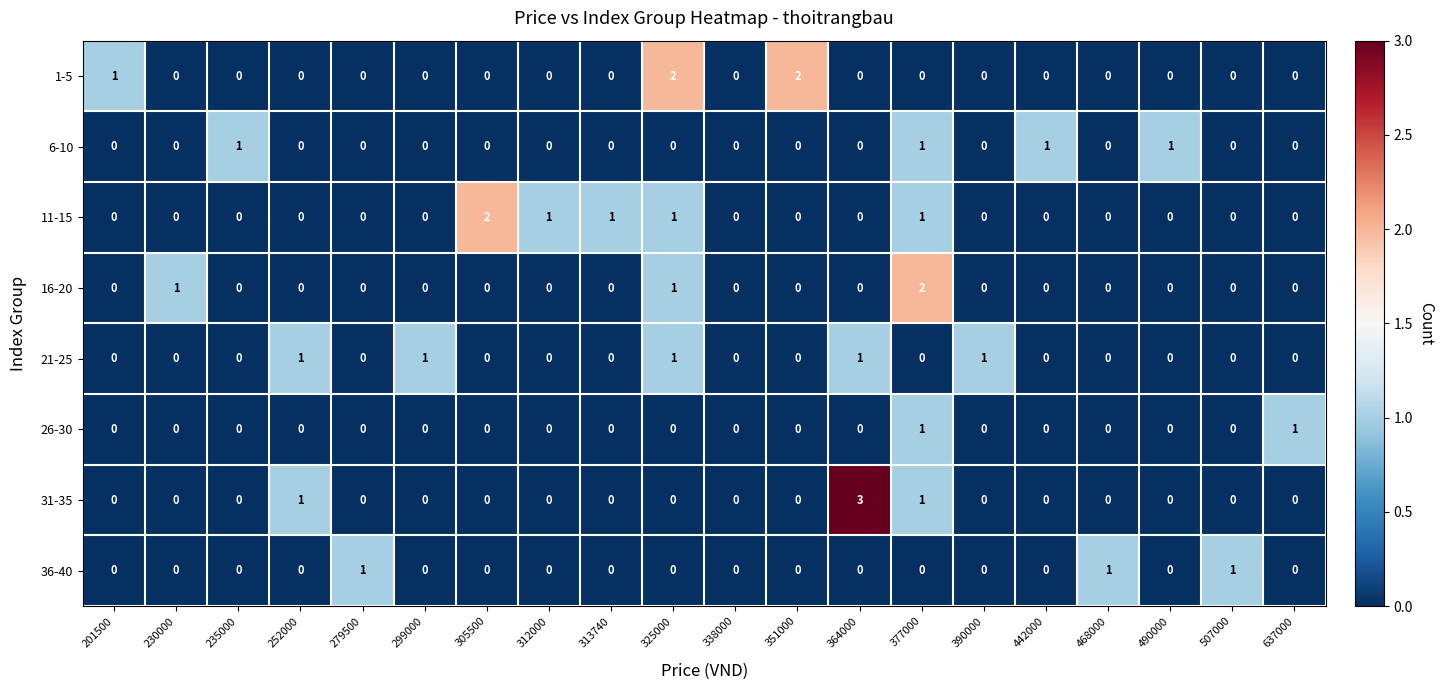

What is the greatest value displayed?

3